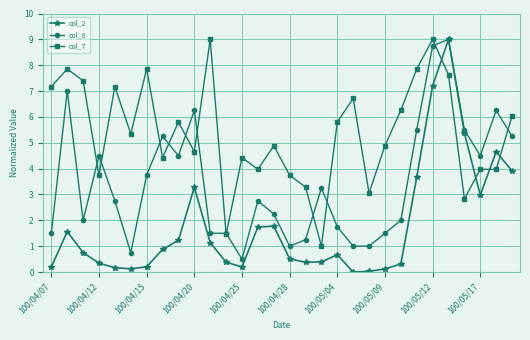

How many categories are shown in the chart?

30